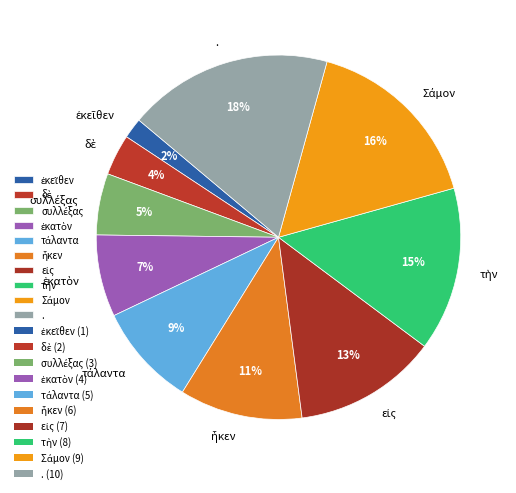

Does . represent more than half of the total?

No